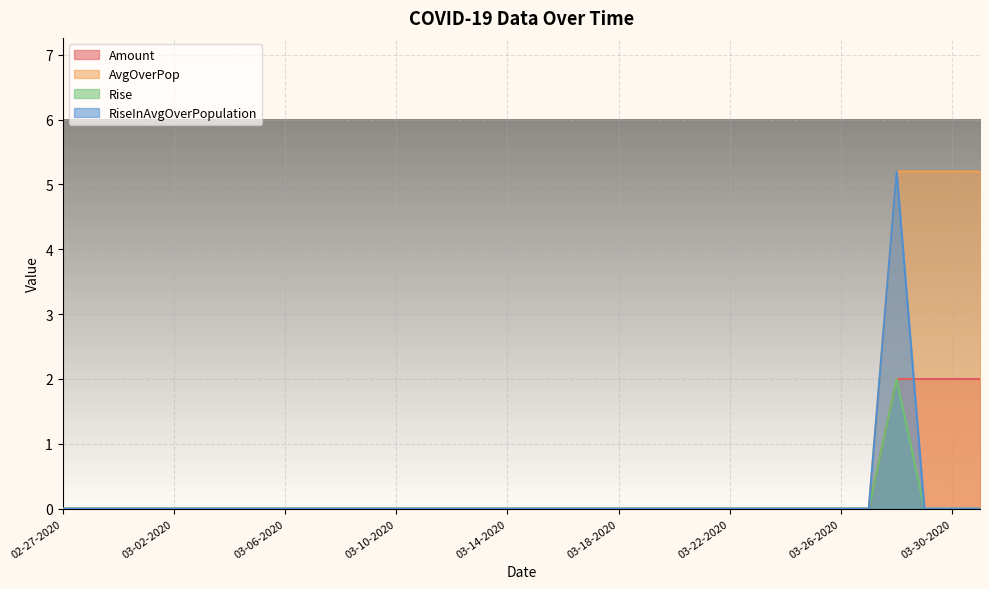

Which label corresponds to the largest value in the chart?

03-28-2020